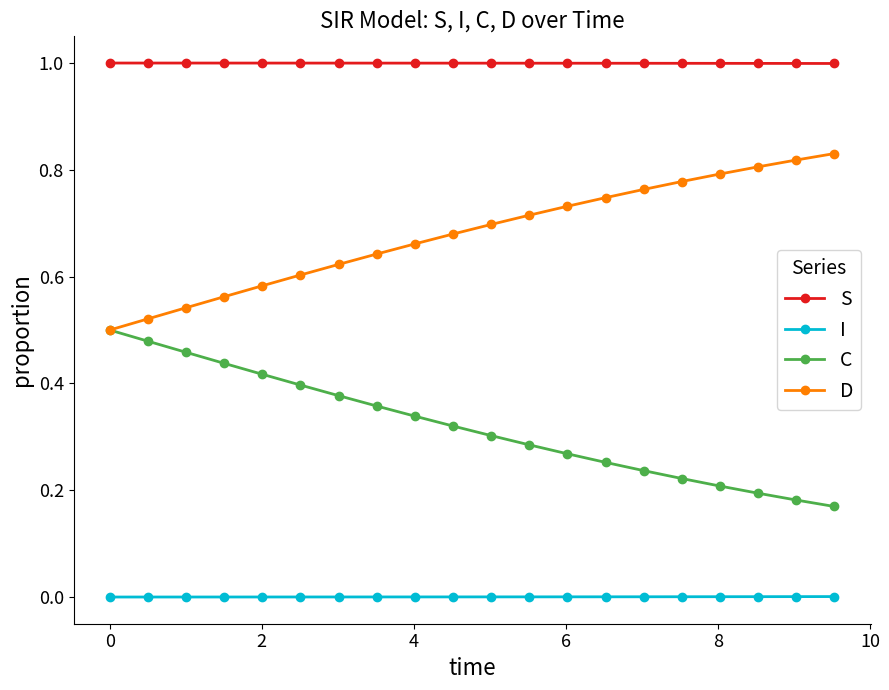

Which series has the largest total across all categories?

S